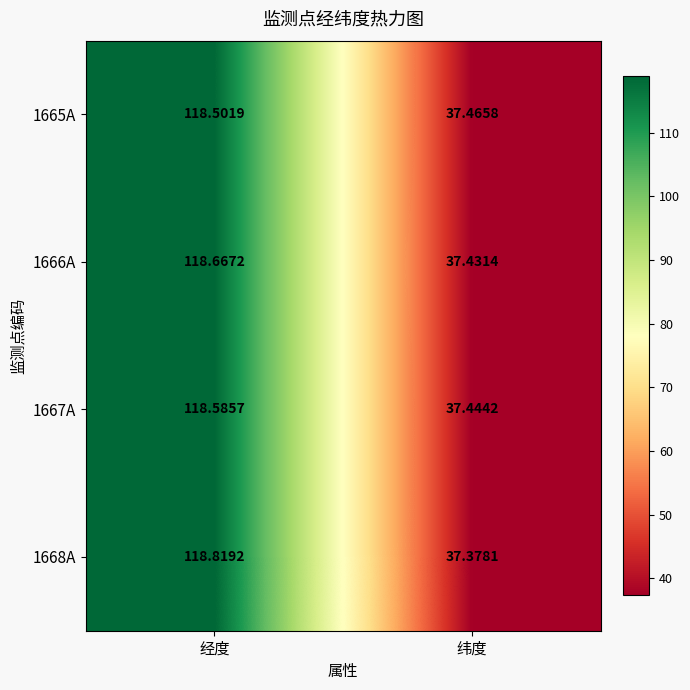

List the series in order of their overall mean, highest first.

1668A, 1666A, 1667A, 1665A